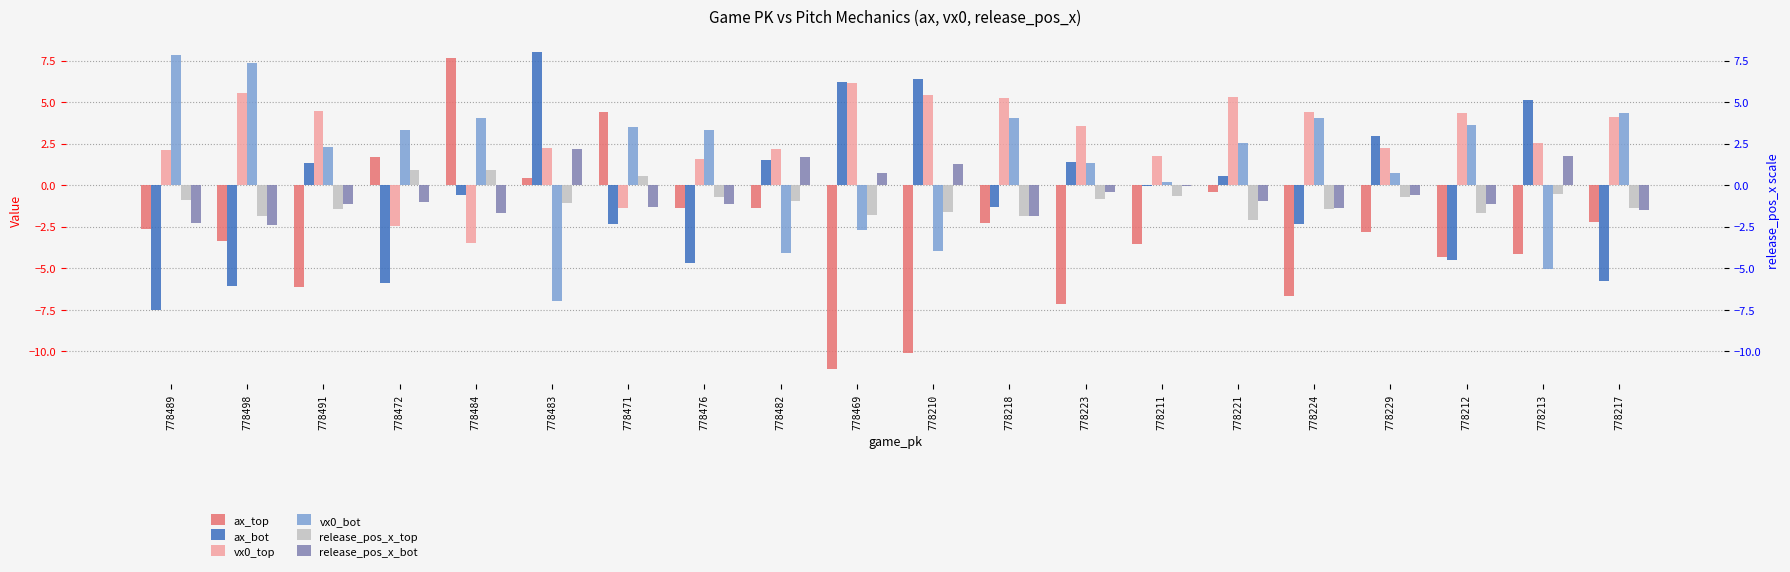

What is the label of the 3rd bar from the right?

778212